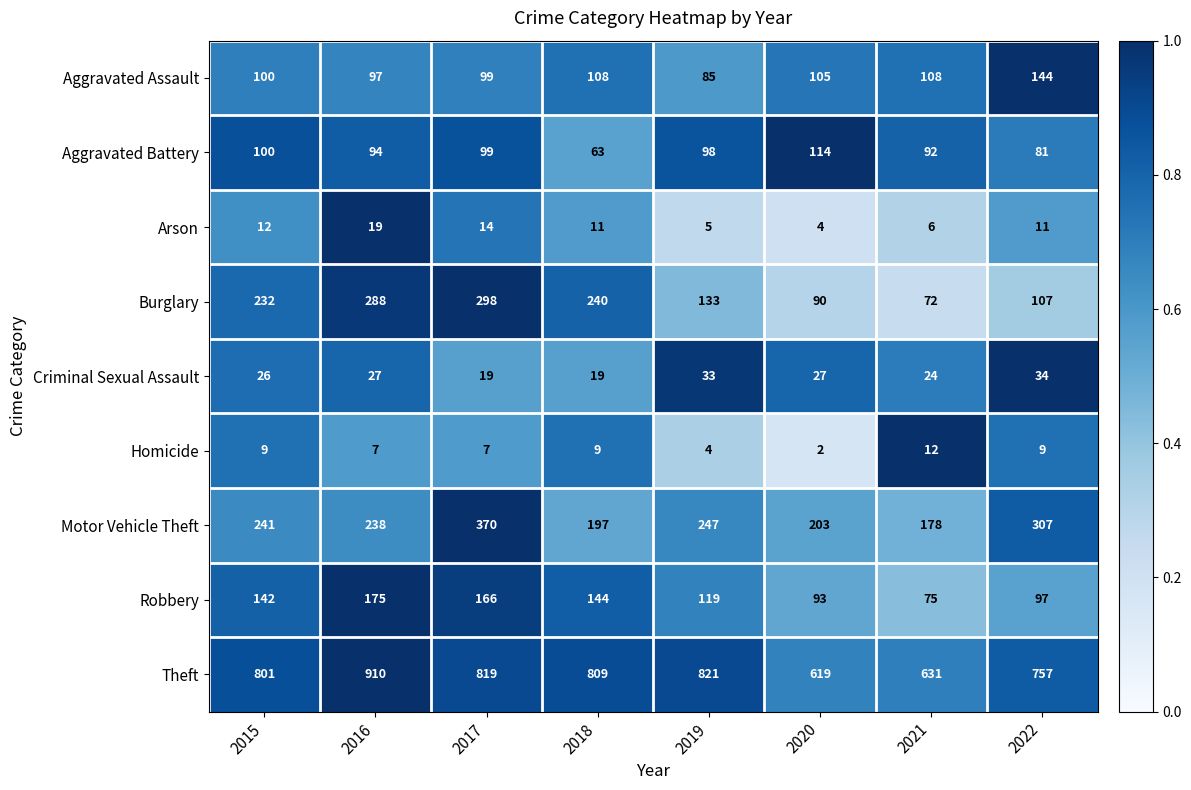

At which category does the chart reach its minimum across all series?

2020